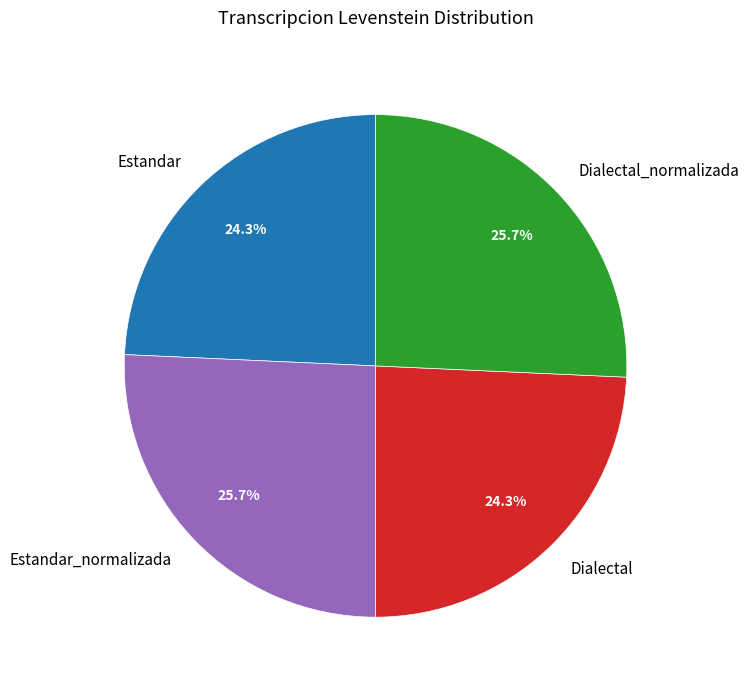

Approximately how many times larger is the value at Estandar_normalizada compared to Dialectal_normalizada?

1.0